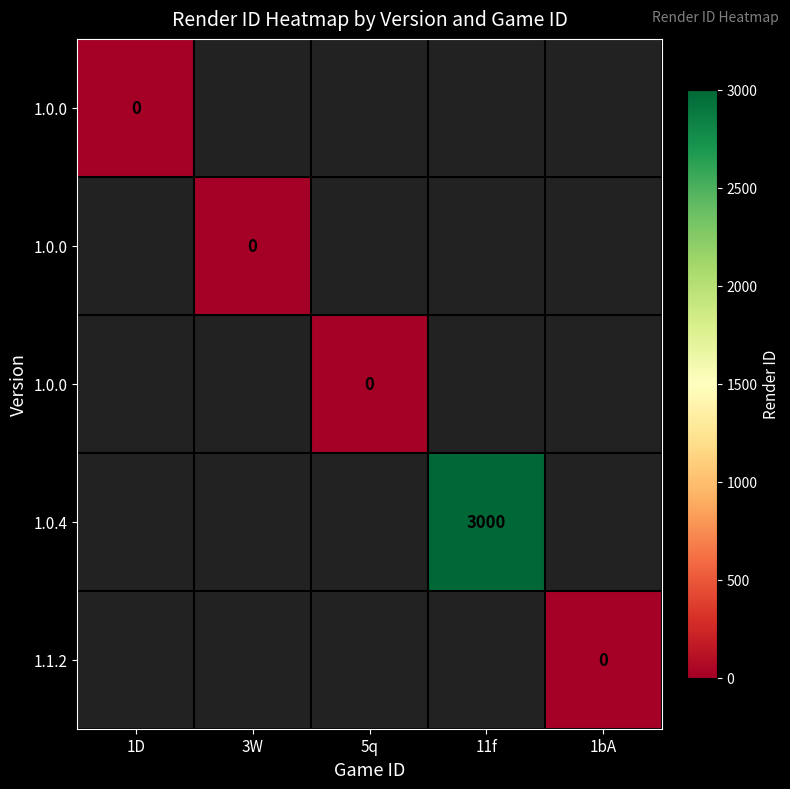

What is the minimum value shown in the chart?

-1